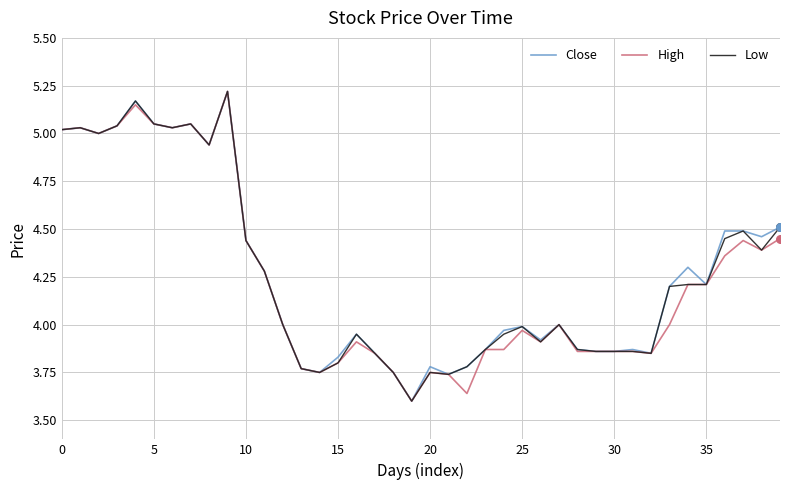

Which series has the largest total across all categories?

High